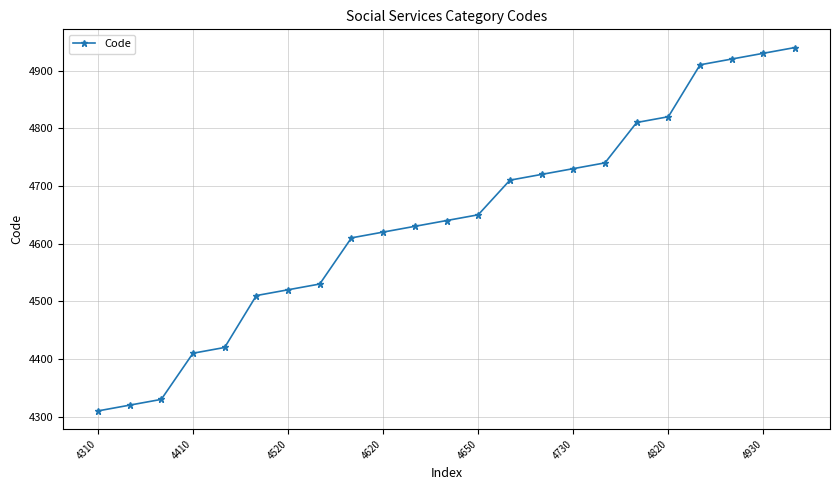

What is the value of the 17th point from the left?

4740